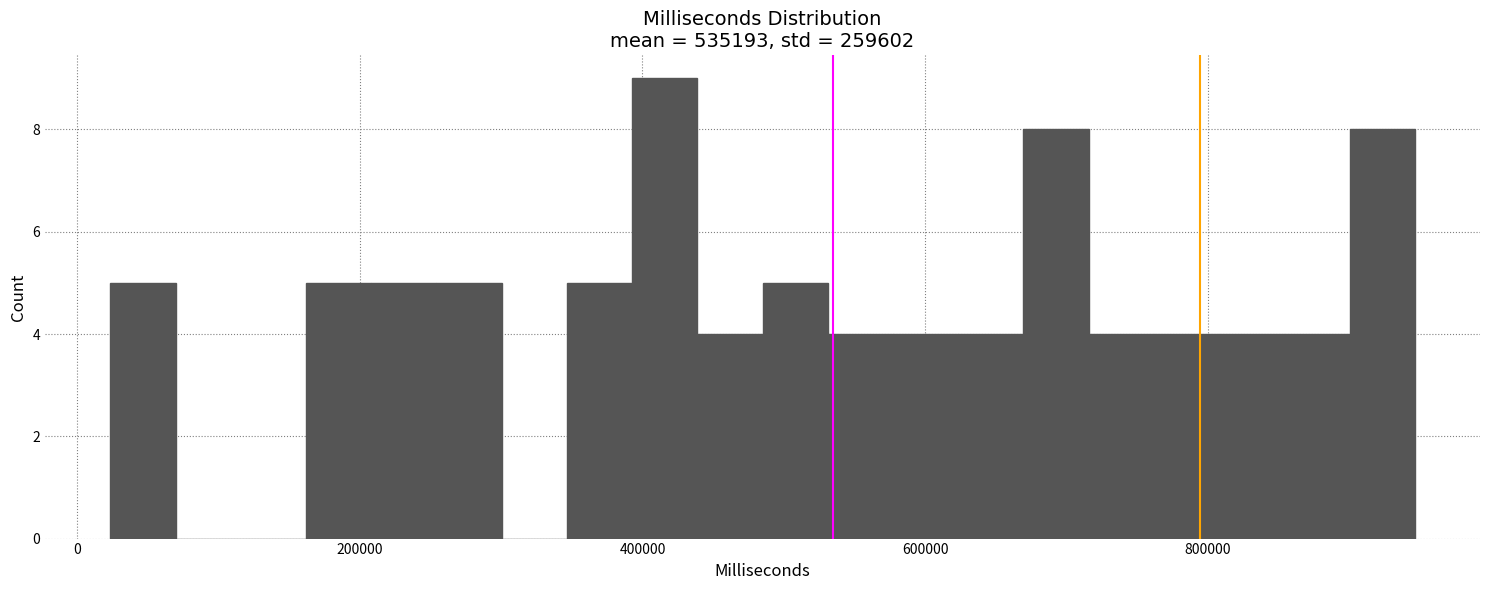

Around what value on the x-axis is the tallest bar? Give the approximate position of its centre, as read against the axis.

420000